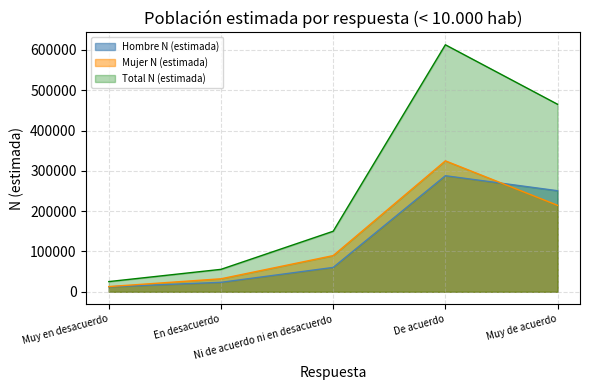

How many data points in Total N (estimada) are above 150135?

2